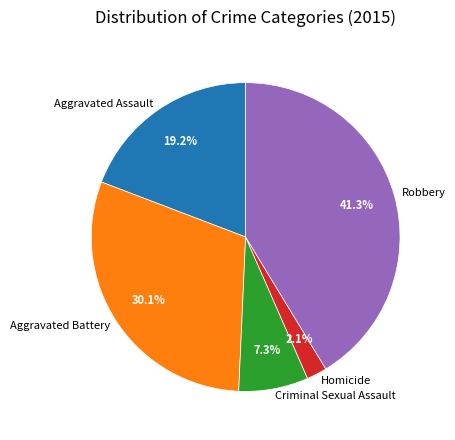

To the nearest percent, what percentage of the pie is Aggravated Battery?

30%